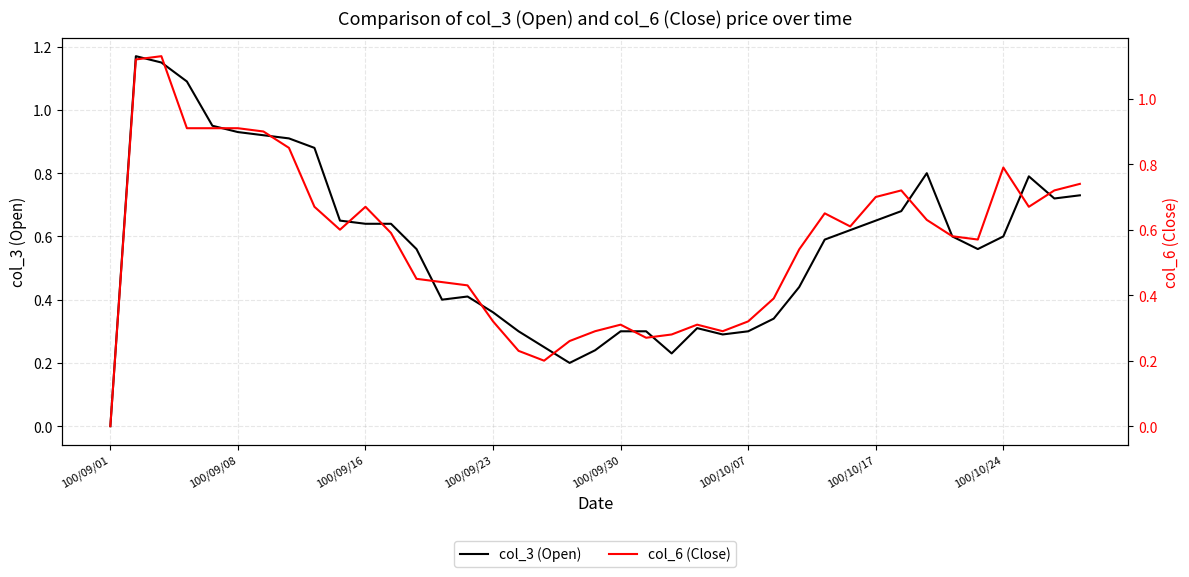

Reading right to left, list all the values displayed in this chart.

col_3 (Open): 0.7	0.7	0.8	0.6	0.6	0.6	0.8	0.7	0.7	0.6	0.6	0.4	0.3	0.3	0.3	0.3	0.2	0.3	0.3	0.2	0.2	0.2	0.3	0.4	0.4	0.4	0.6	0.6	0.6	0.7	0.9	0.9	0.9	0.9	0.9	1.1	1.1	1.2	0.0
col_6 (Close): 0.7	0.7	0.7	0.8	0.6	0.6	0.6	0.7	0.7	0.6	0.7	0.5	0.4	0.3	0.3	0.3	0.3	0.3	0.3	0.3	0.3	0.2	0.2	0.3	0.4	0.4	0.5	0.6	0.7	0.6	0.7	0.8	0.9	0.9	0.9	0.9	1.1	1.1	0.0